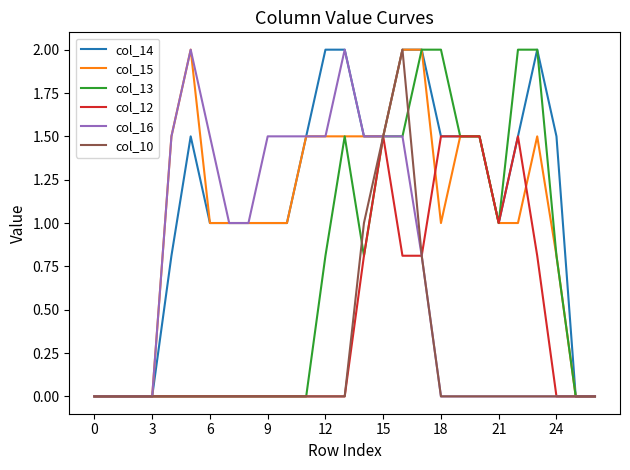

Is this an area chart (filled region under the line)?

No